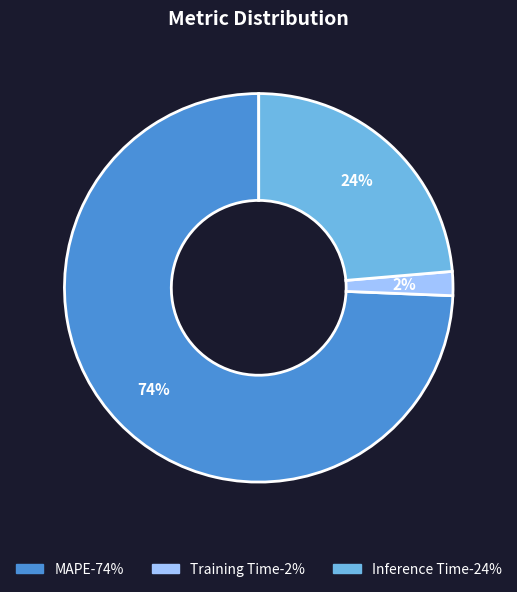

Is there a majority slice in this chart?

Yes